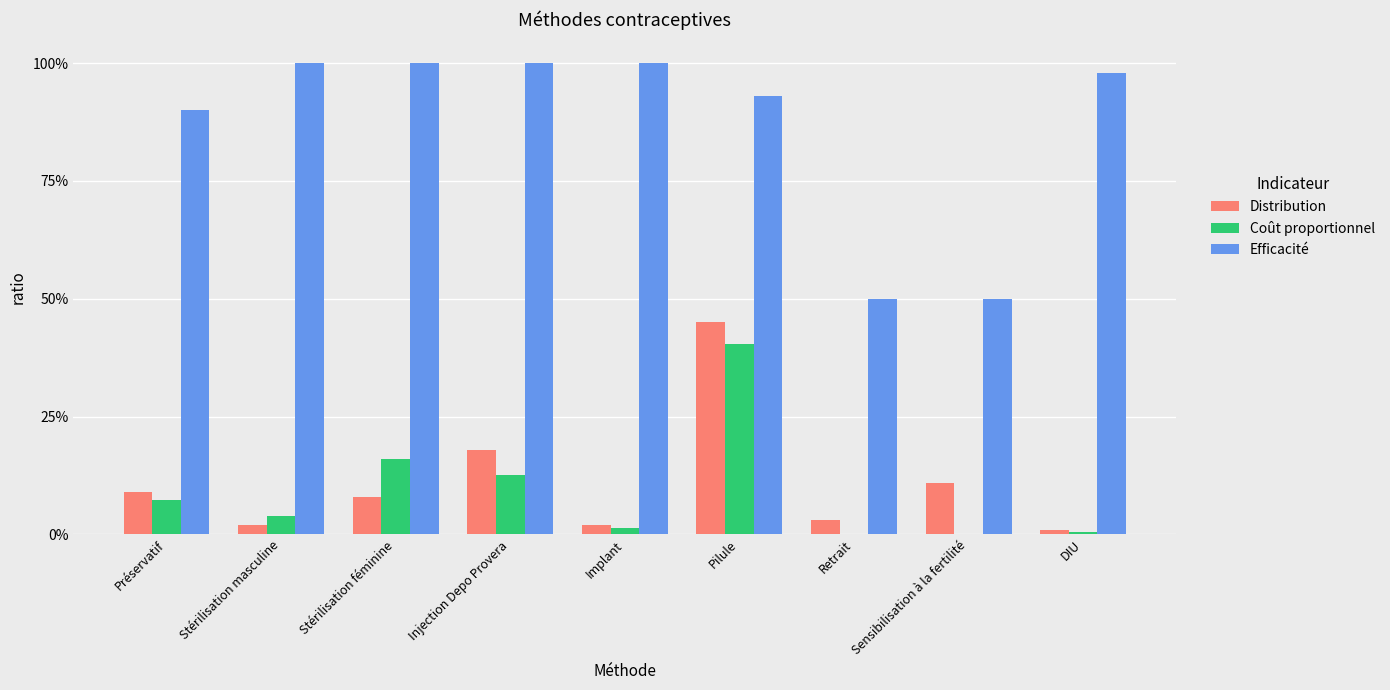

What are all the series names shown in the legend?

Distribution, Coût proportionnel, Efficacité